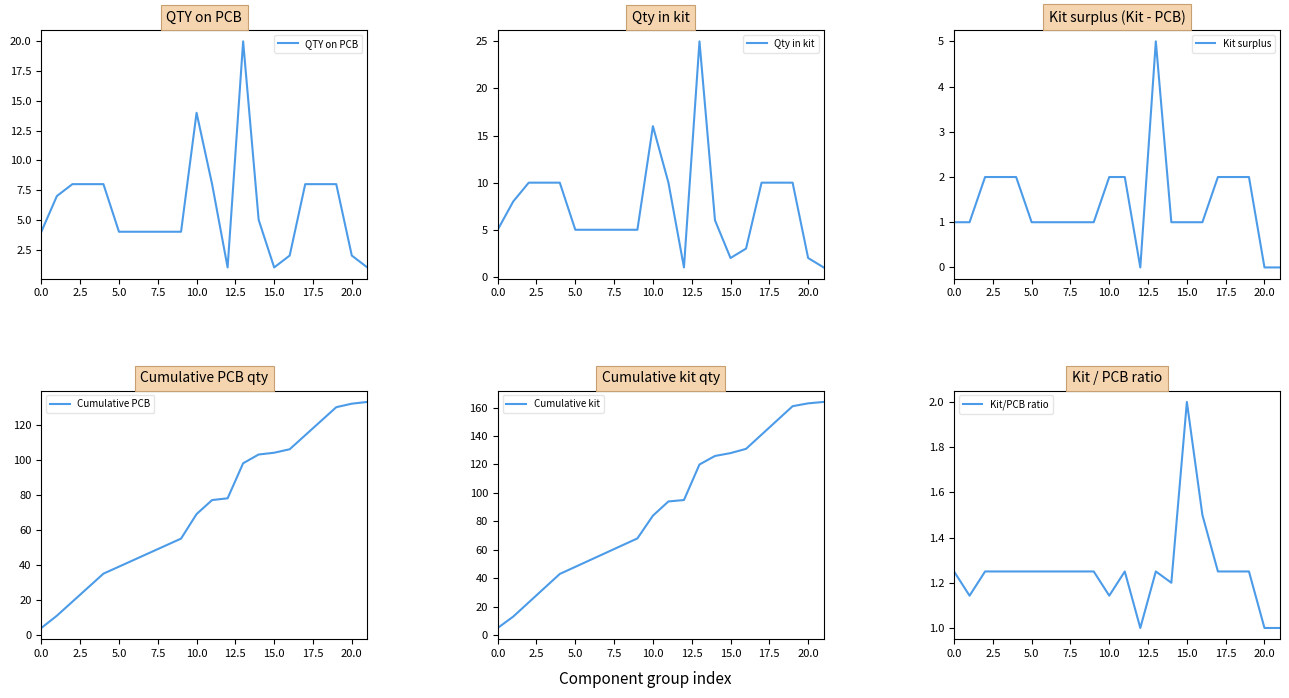

What is the maximum value for Kit/PCB ratio?

2.0